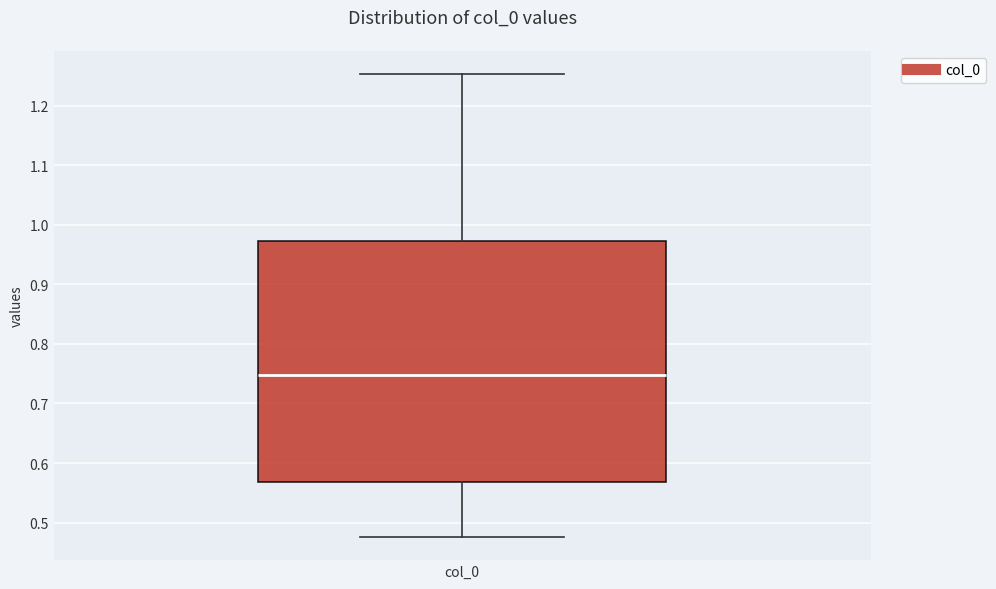

Read this box plot against the y-axis: the position of the median line, the range covered by the box, and the ends of both whiskers. The values are not printed on the chart, so give them approximately, as read against the axis.

median 0.75, box 0.57 to 0.97, whiskers 0.48 to 1.25